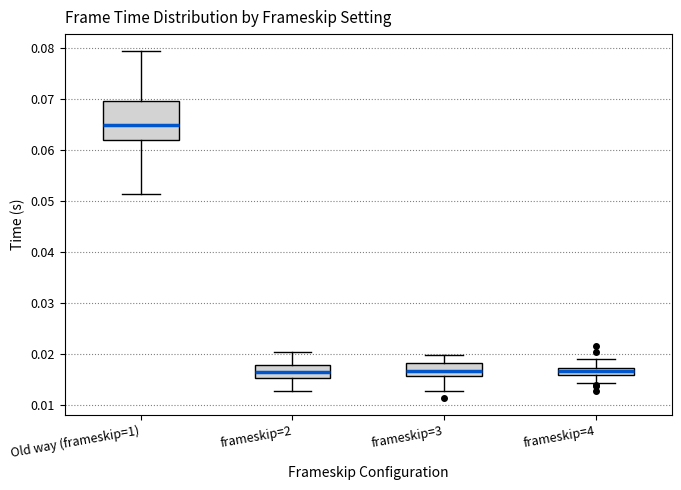

Where is the upper edge of the box for frameskip=2 on the y-axis? The values are not printed on the chart, so give them approximately, as read against the axis.

0.018